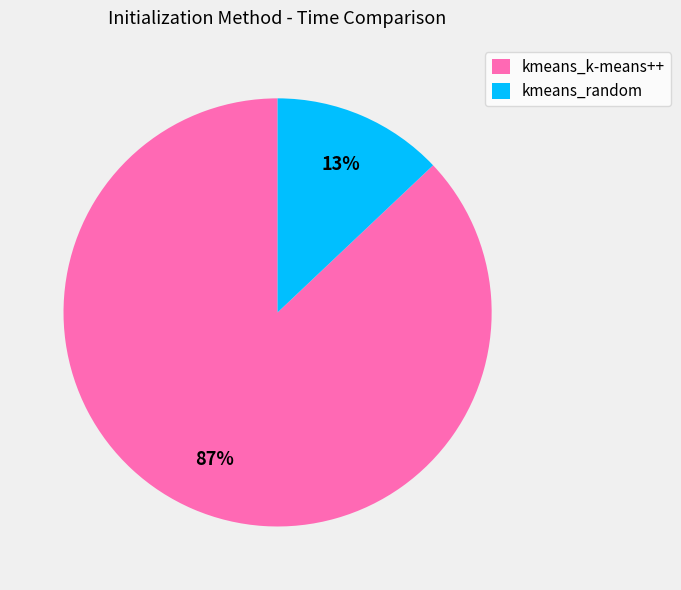

Do kmeans_random and kmeans_k-means++ together represent more than half of the pie?

Yes